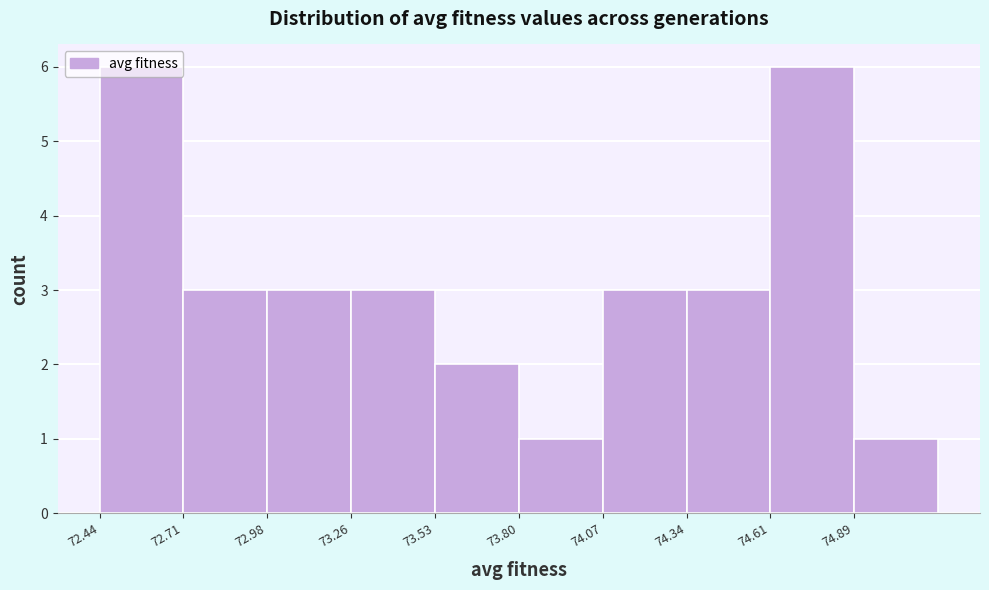

Reading left to right, transcribe this chart: for each bar, give the range it covers on the x-axis and its height. Neither the bar edges nor the heights are printed on the chart, so give them approximately, as read against the axes.

72.45 to 72.70: 6
72.70 to 73.00: 3
73.00 to 73.25: 3
73.25 to 73.55: 3
73.55 to 73.80: 2
73.80 to 74.05: 1
74.05 to 74.35: 3
74.35 to 74.60: 3
74.60 to 74.90: 6
74.90 to 75.15: 1